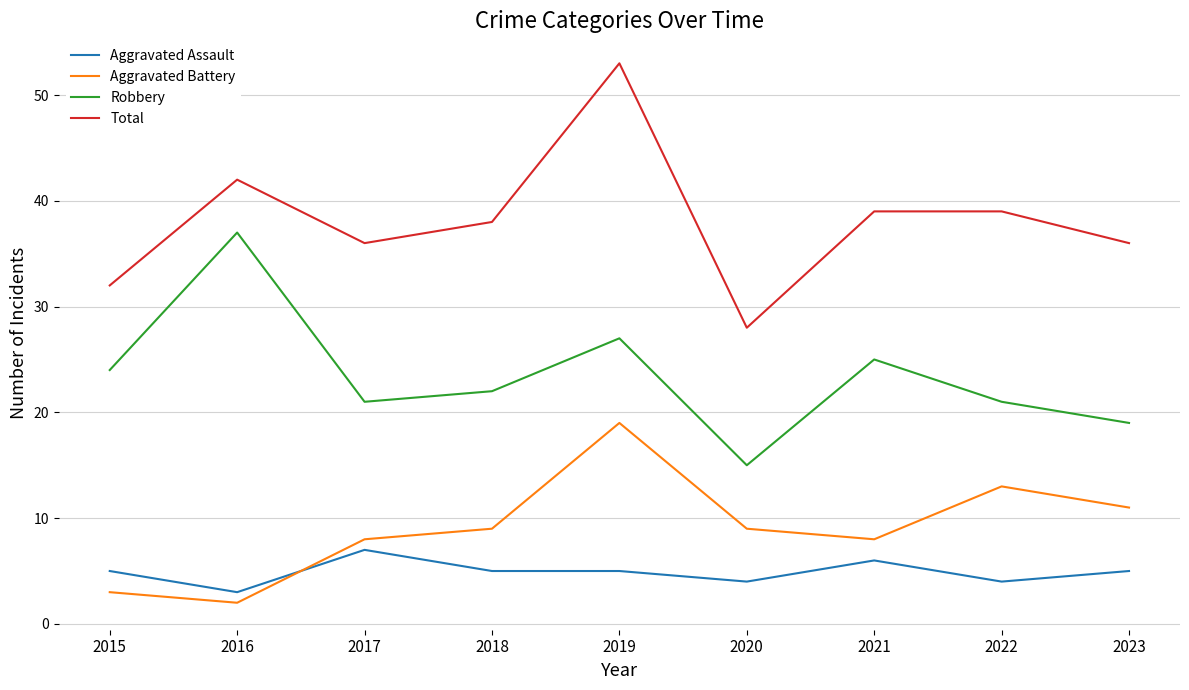

Is it true that Aggravated Assault equals 6 at 2021?

True